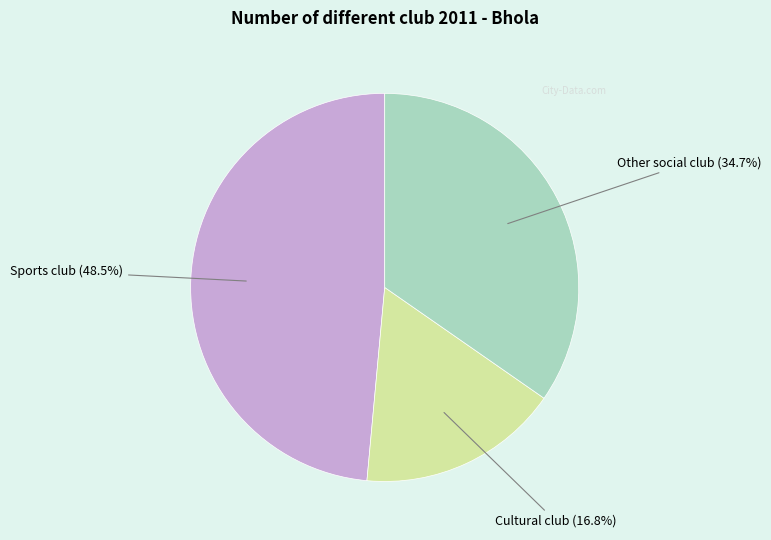

Is there a majority slice in this chart?

No